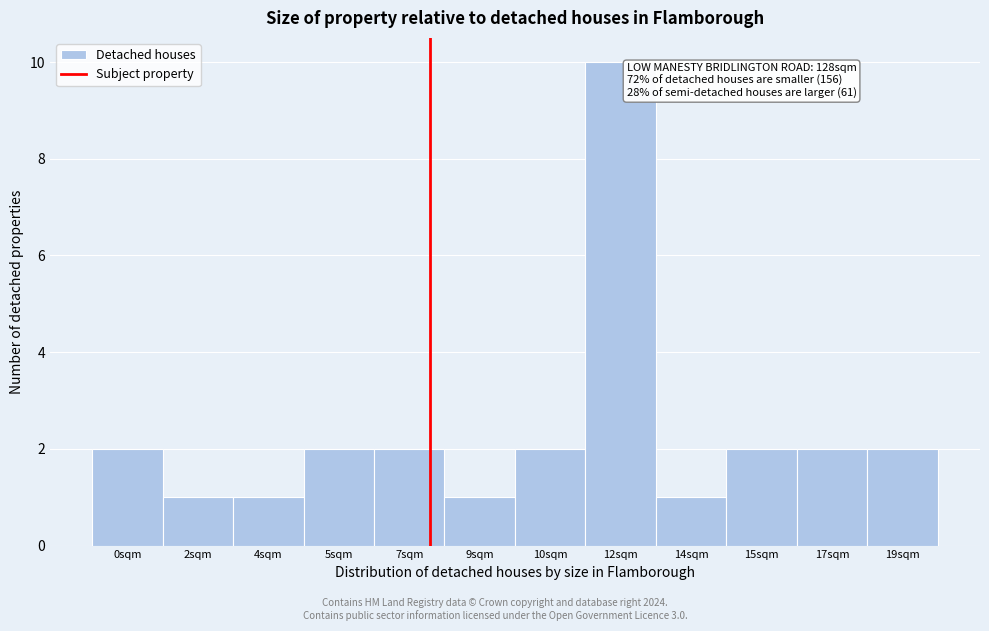

Reading left to right, what are all the values shown in this chart?

2	1	1	2	2	1	2	10	1	2	2	2